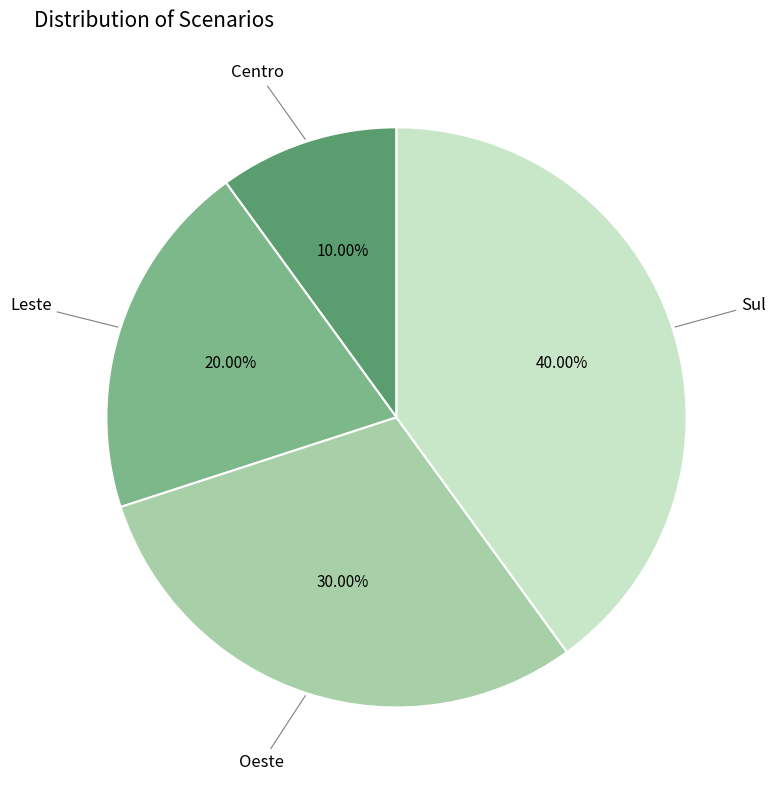

Is there any slice that represents more than half of the pie?

No